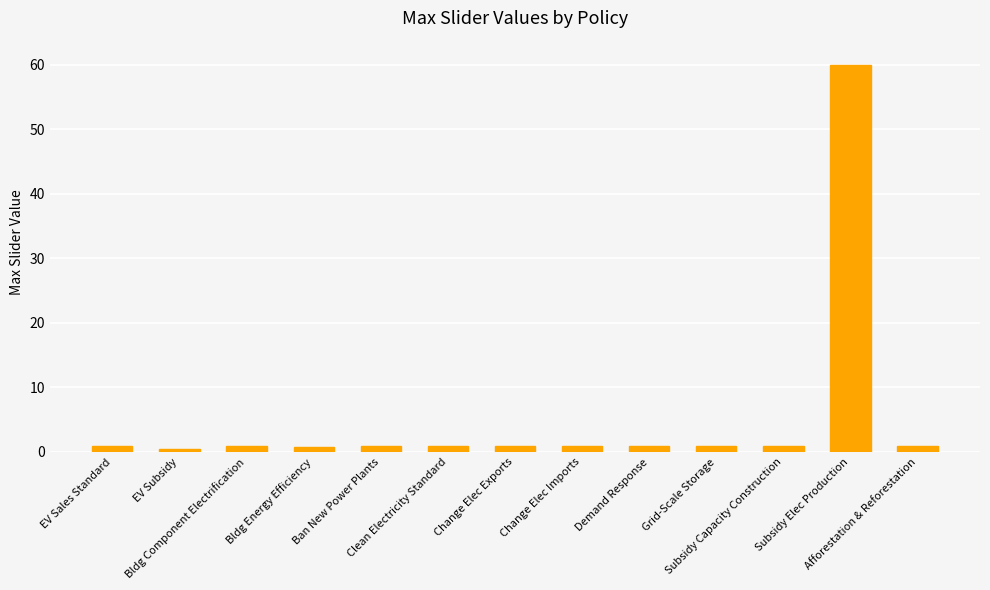

How many categories are shown in the chart?

13